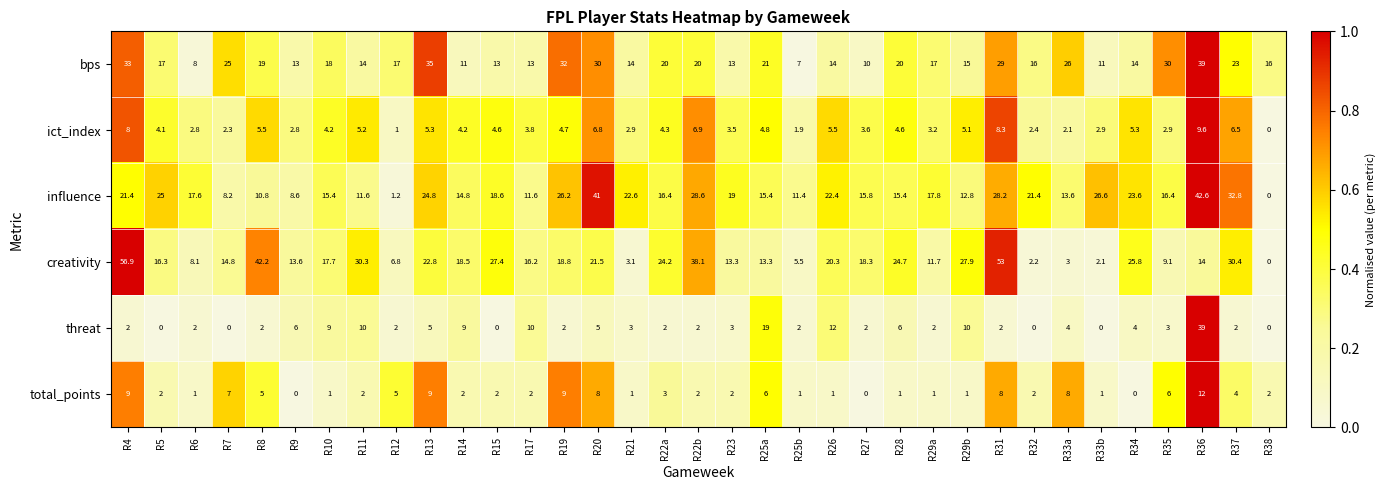

The value of creativity at R10 is 10.6. True or false?

False